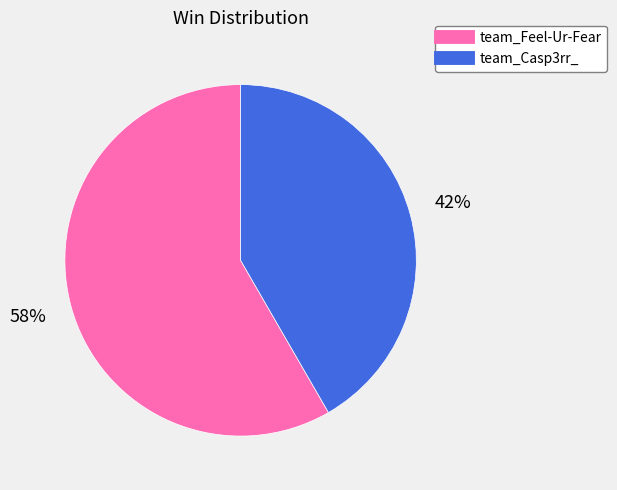

Combined, do team_Casp3rr_ and team_Feel-Ur-Fear account for over 50%?

Yes